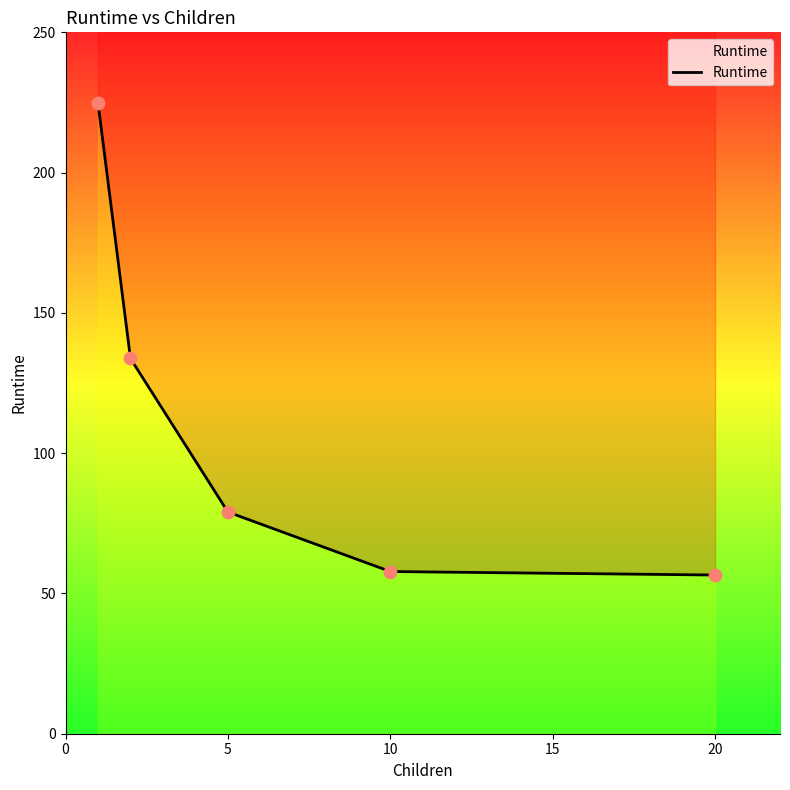

Which has a higher value, 10 or 5?

5